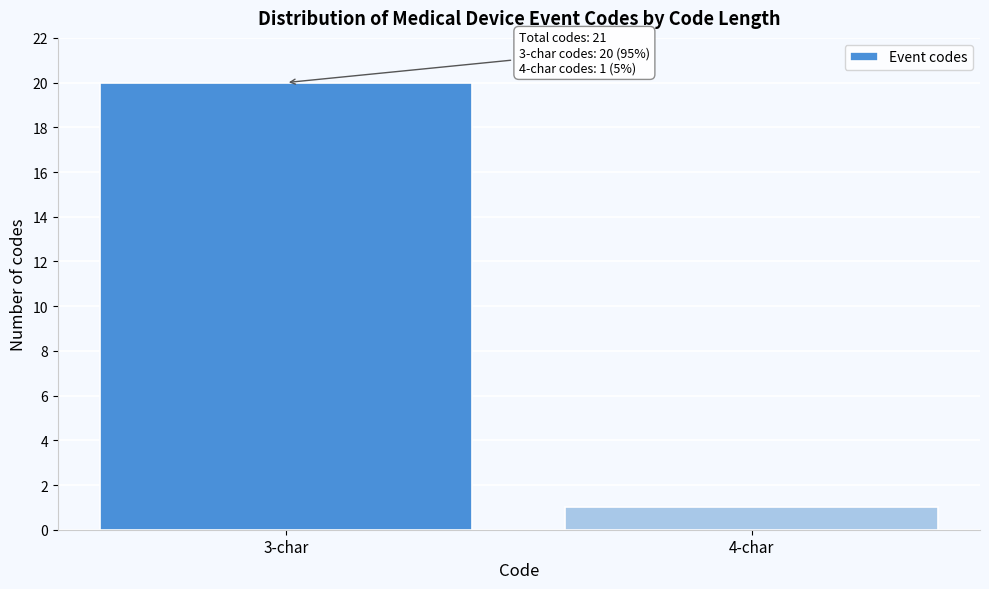

Reading left to right, what are all the values shown in this chart?

20	1